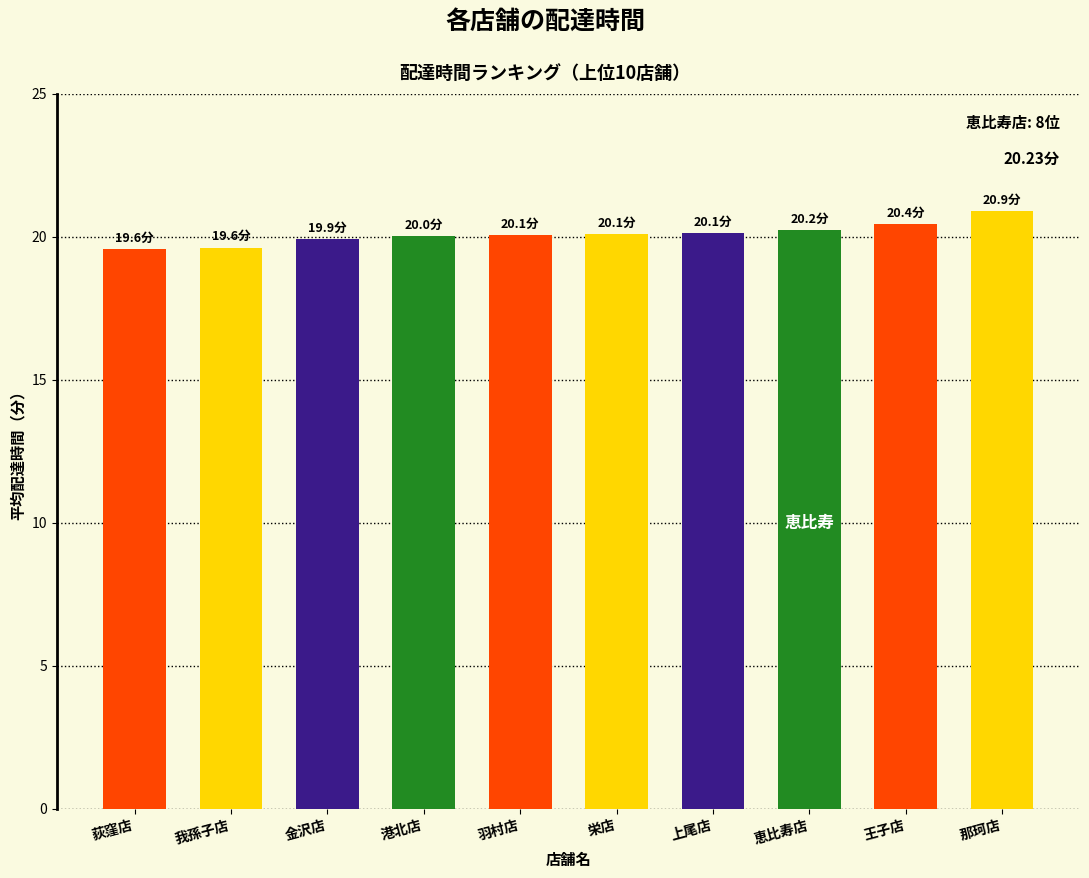

What is the label of the 4th bar from the left?

港北店